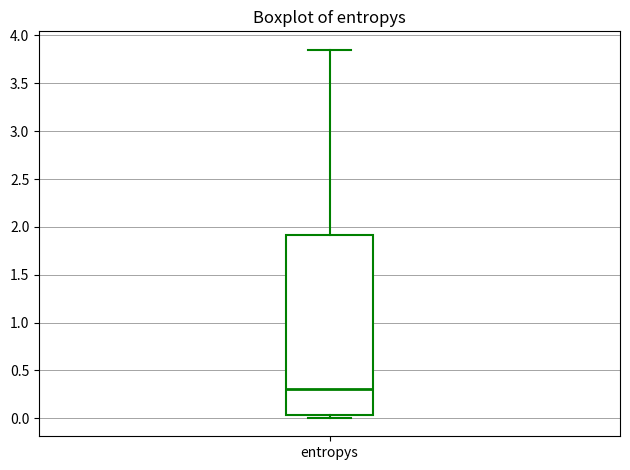

Where does the upper whisker of the box for entropys end on the y-axis? The values are not printed on the chart, so give them approximately, as read against the axis.

3.85